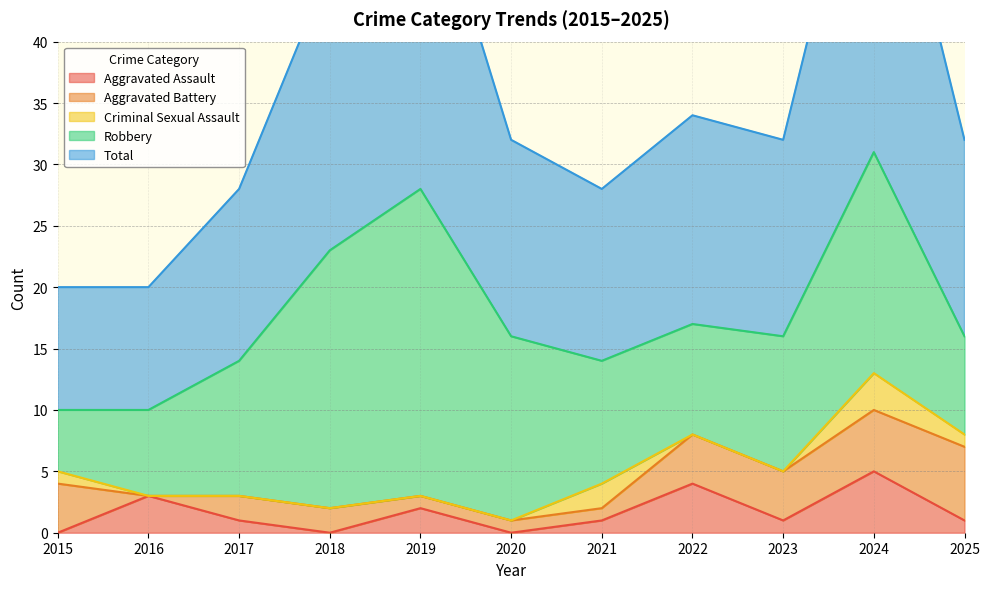

What is the sum of all Robbery values?

140